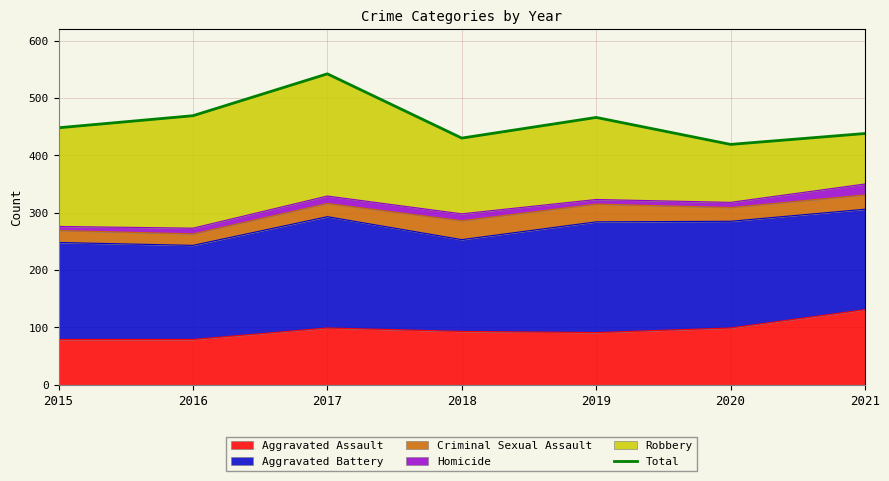

What is the difference between the values at 2021 and 2018?

8